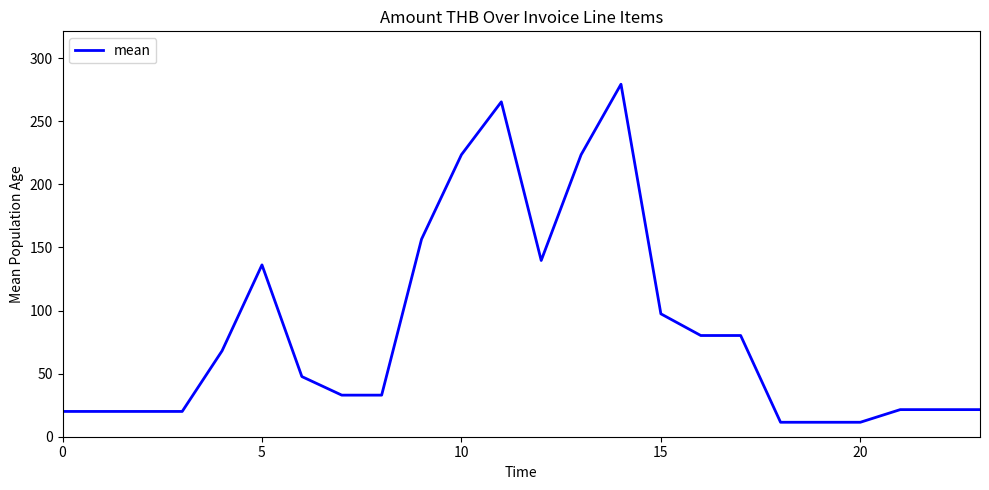

How many lines are shown in the chart?

1